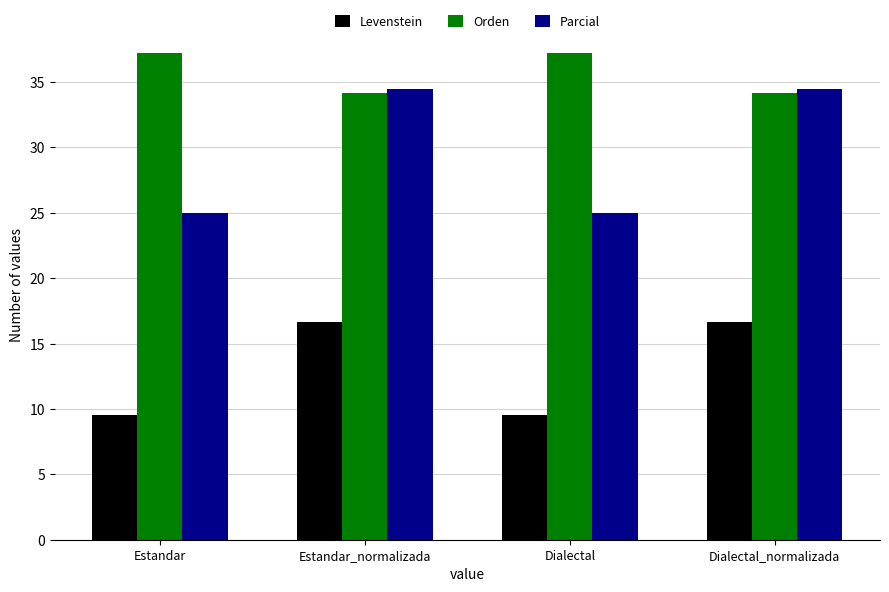

Reading left to right, what are all the values shown in this chart?

Levenstein: 9.5	16.7	9.5	16.7
Orden: 37.2	34.1	37.2	34.1
Parcial: 25.0	34.5	25.0	34.5